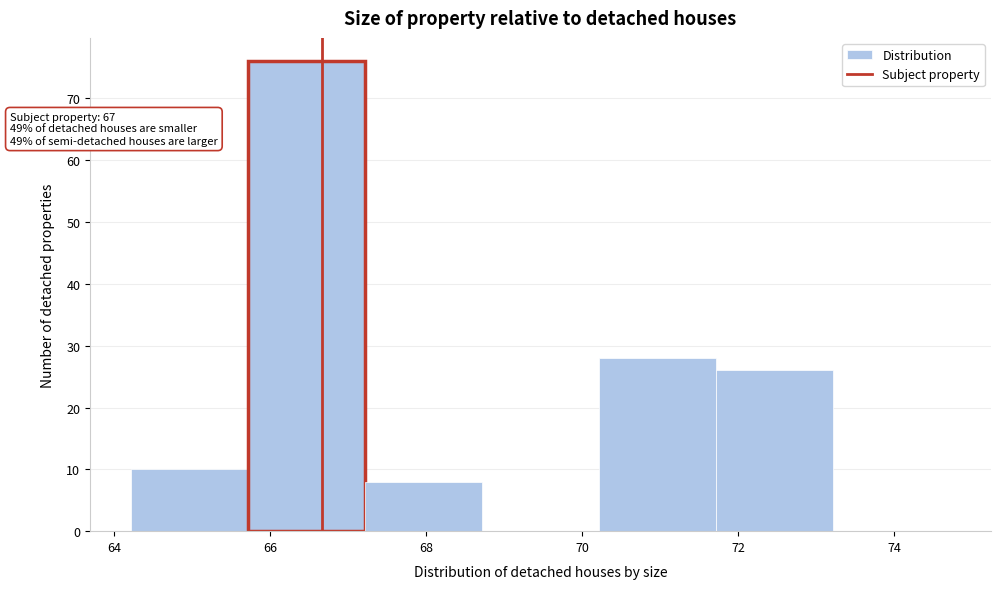

Over which range of the x-axis is the bar tallest?

65.8 to 67.2